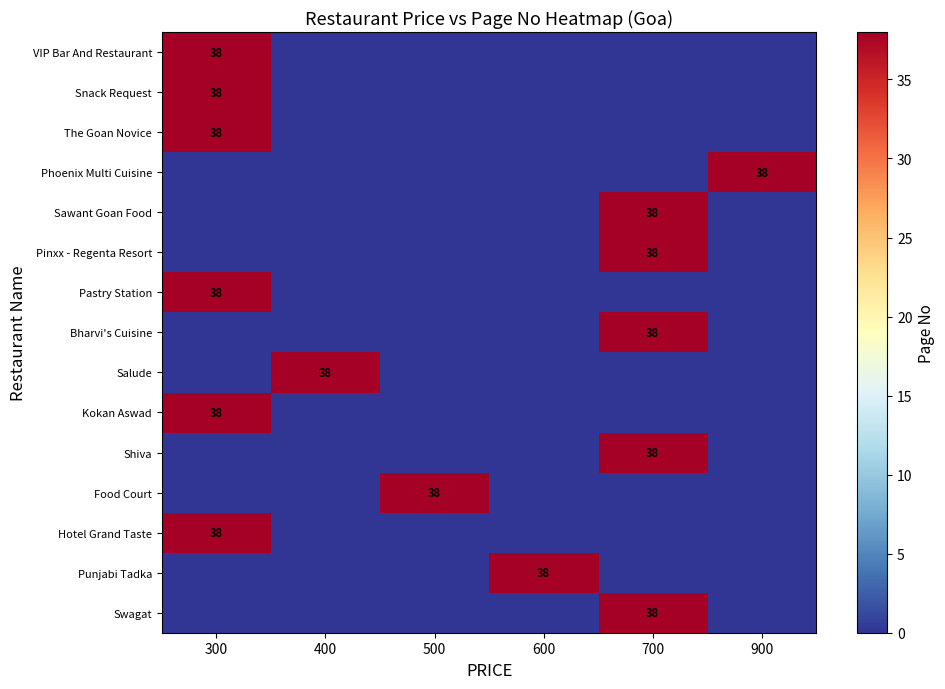

The value of Pinxx - Regenta Resort at 400 is -26. True or false?

False